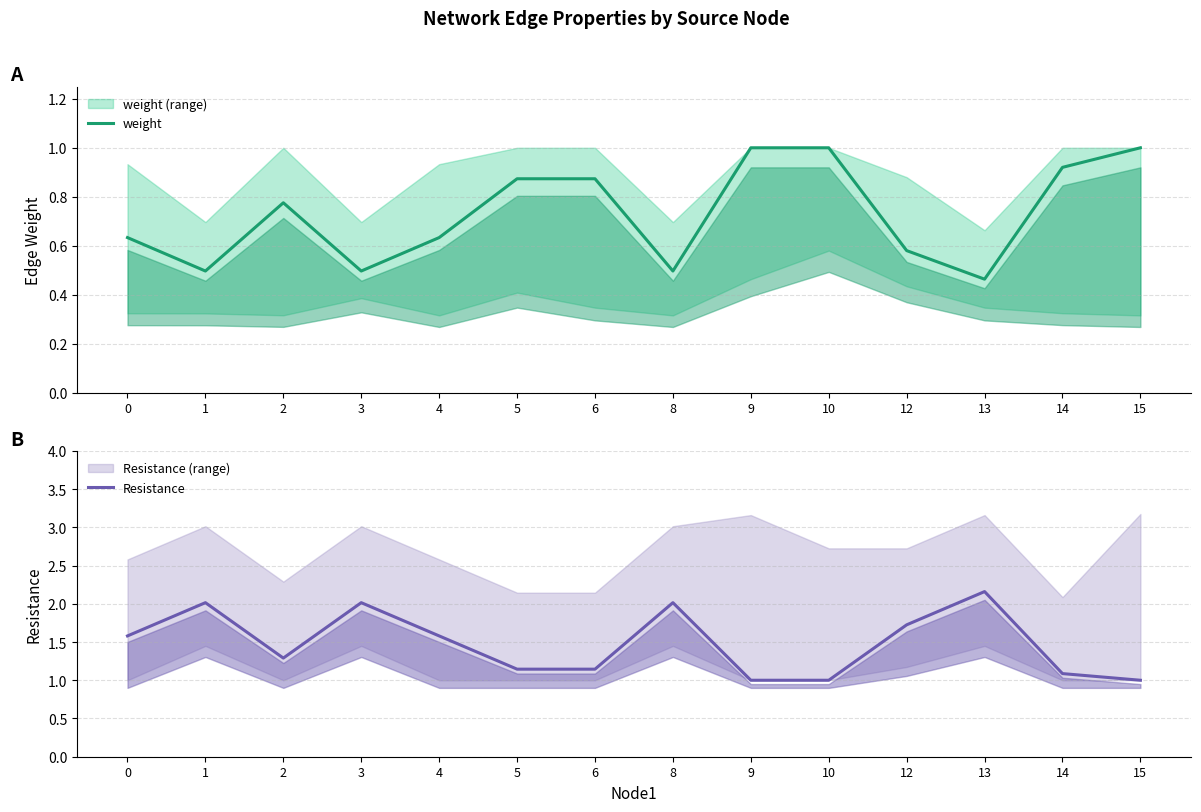

How many data points does each series have?

14